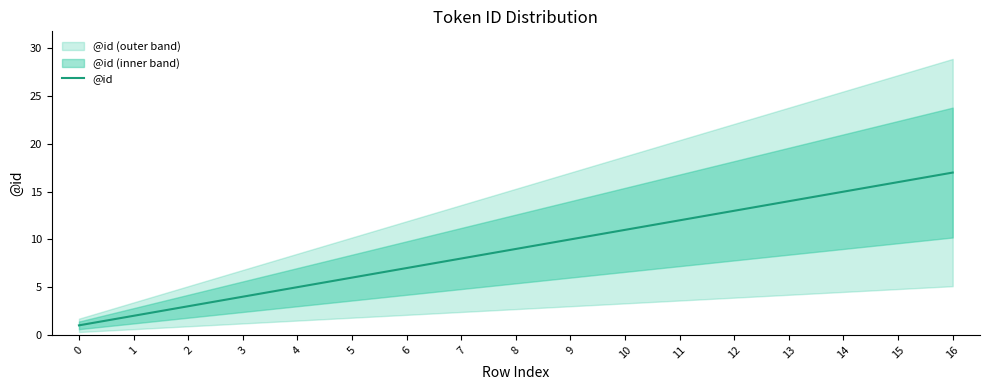

True or false: there are more than 1 points higher than both neighbors.

False